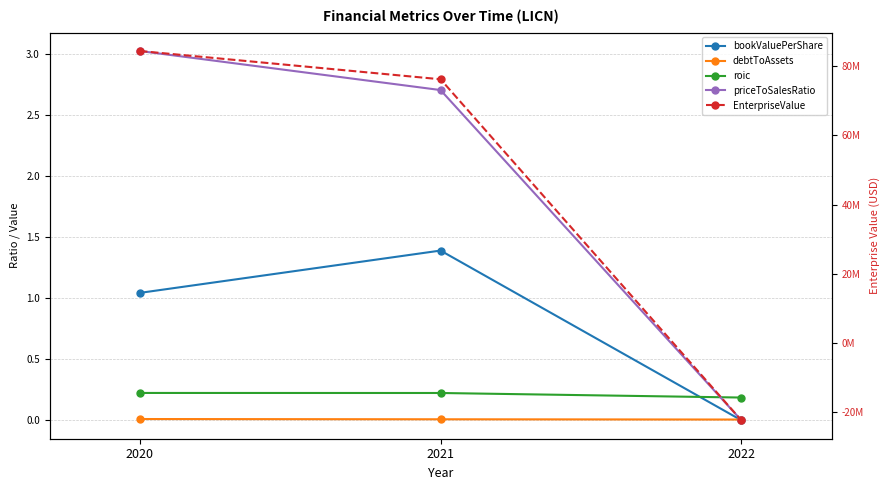

Is it true that priceToSalesRatio equals 0.0 at 2022?

True